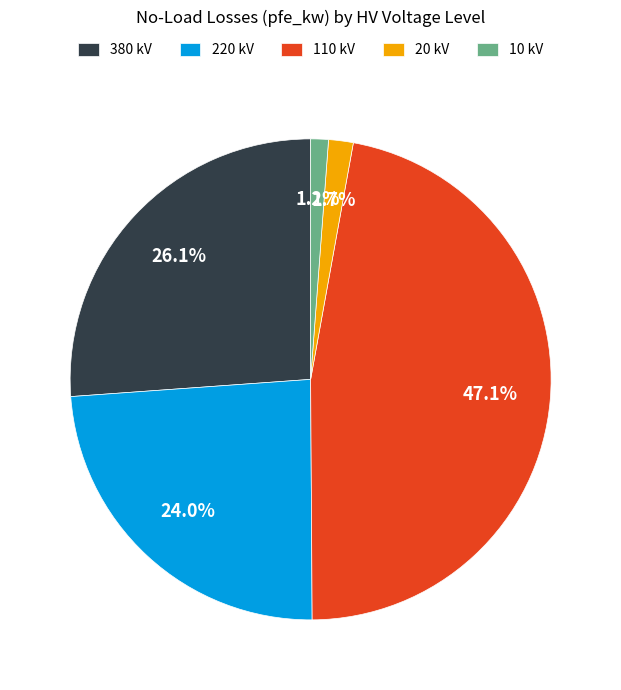

Which has a higher value, 10 kV or 110 kV?

110 kV